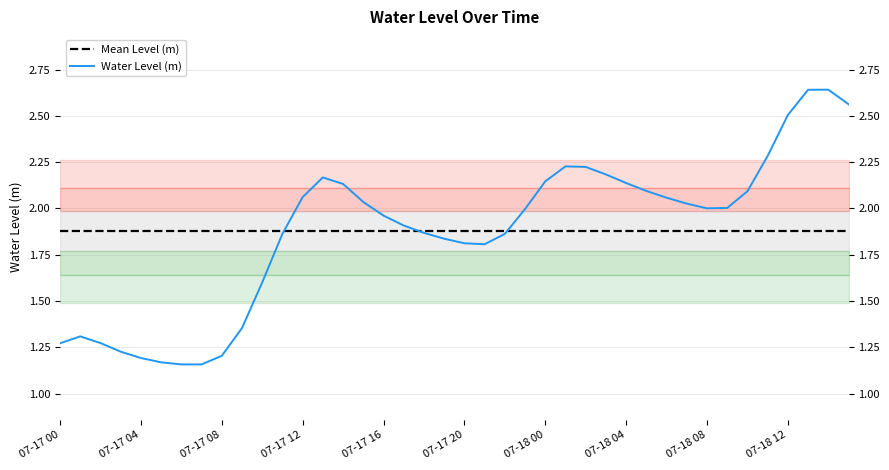

What is the average value of the Mean Level (m) series?

1.9